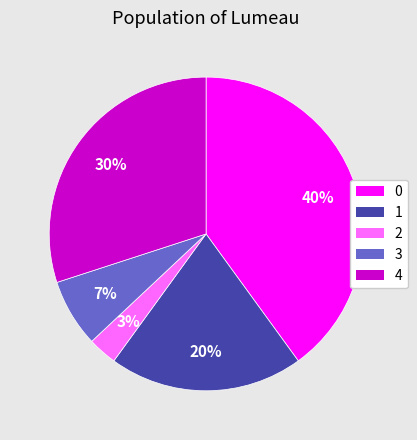

Does 3 represent more than half of the total?

No